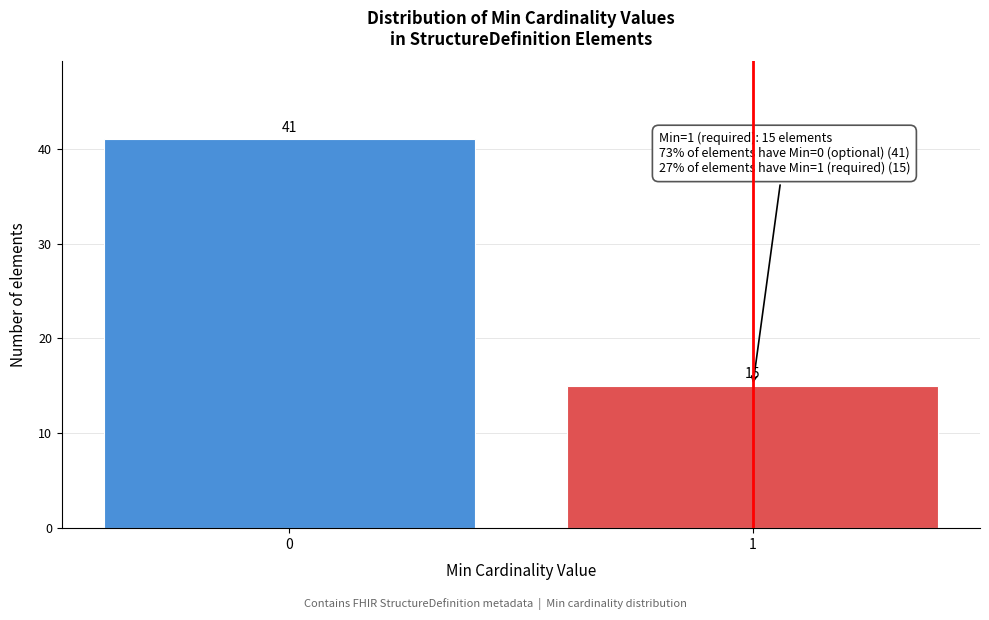

Reading left to right, list all the values displayed in this chart.

41	15